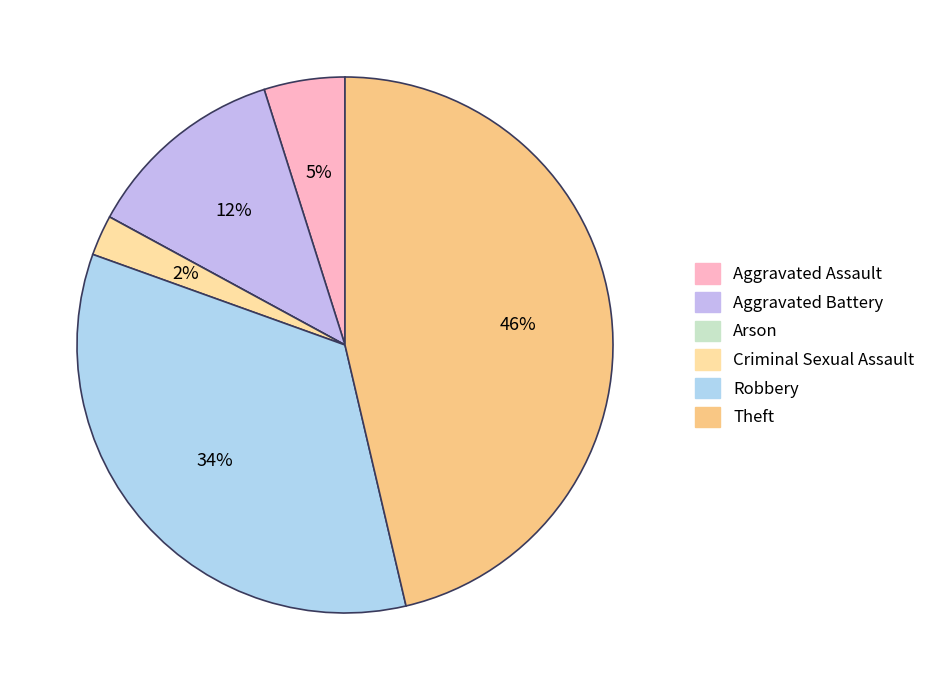

Do Aggravated Assault and Aggravated Battery together represent more than half of the pie?

No